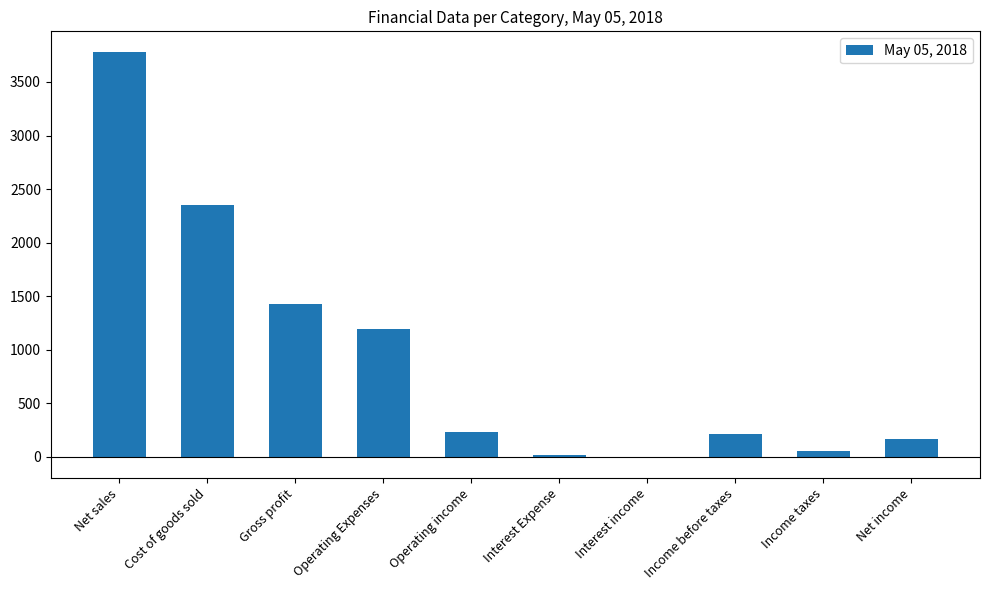

Is it true that the value at Operating Expenses is 2077?

False